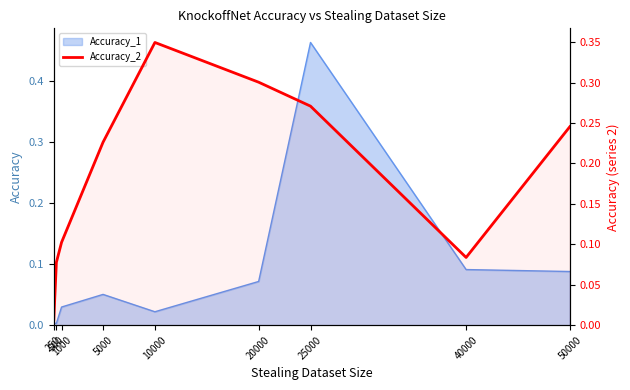

What is the average value?

0.2